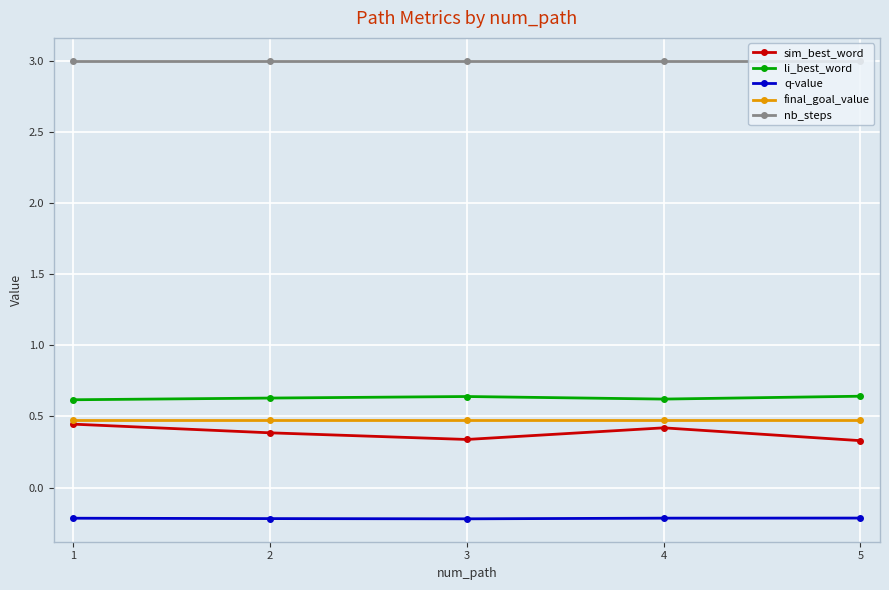

How many li_best_word values are between 0 and 1?

5